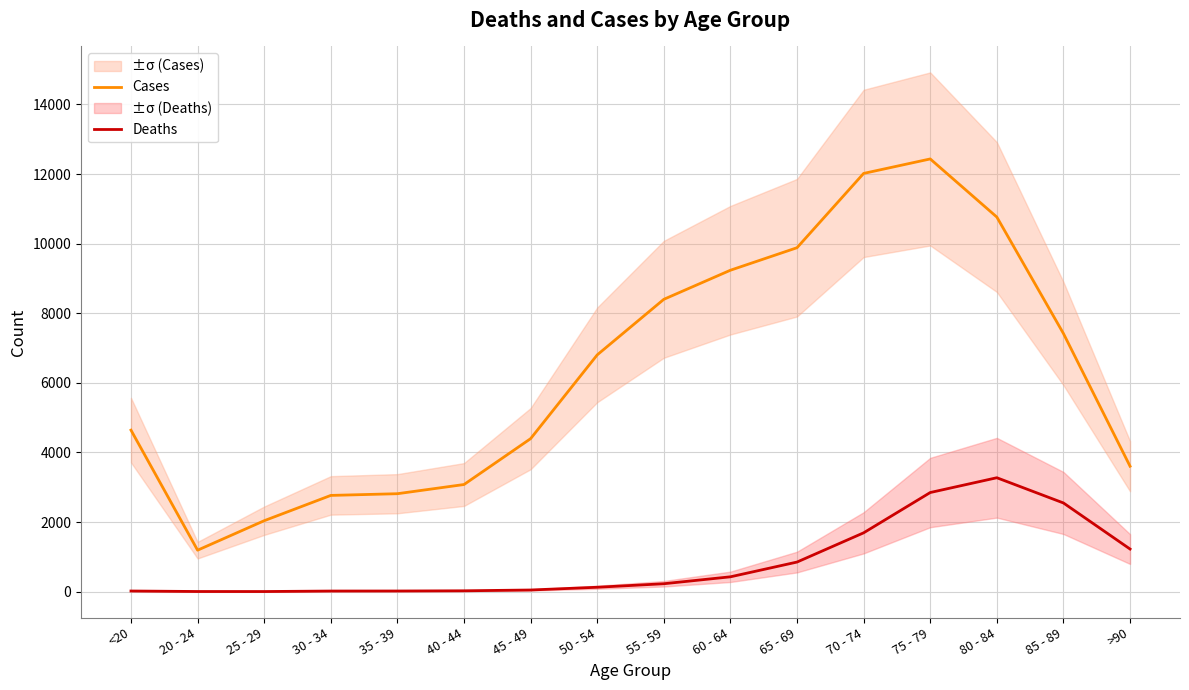

The value of Cases at 25 - 29 is 2826. True or false?

False